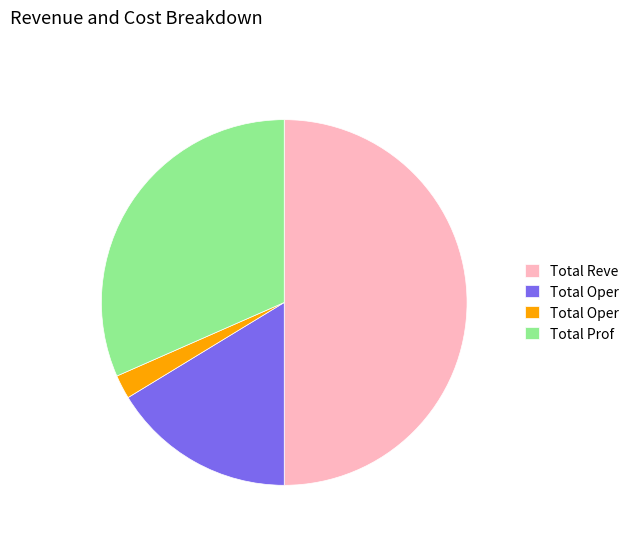

How many slices are in this pie chart?

4